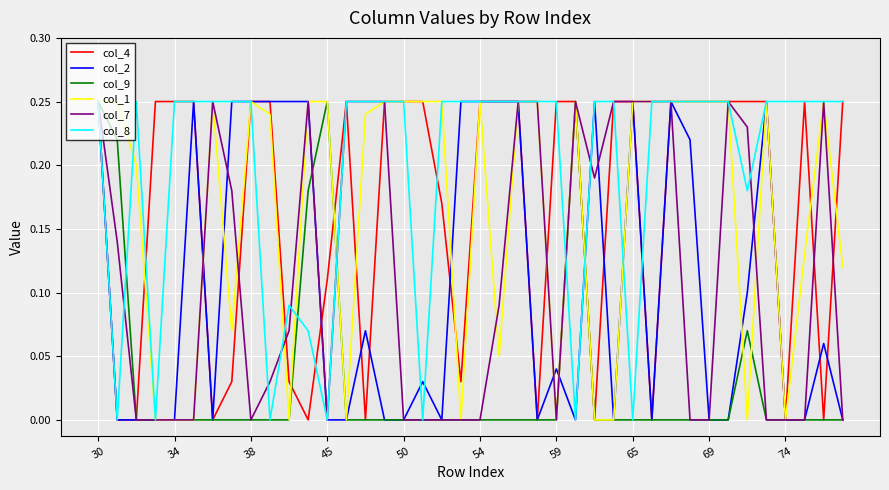

Which series has the largest total across all categories?

col_8